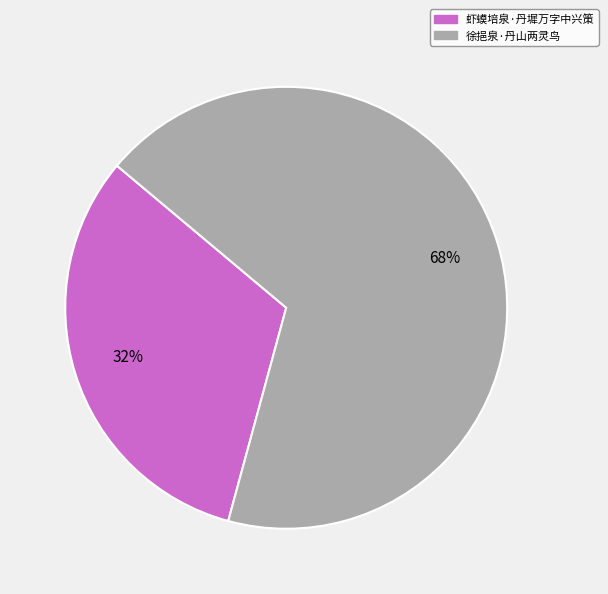

What is the ratio of the value at 虾蟆培泉·丹墀万字中兴策 to the value at 徐挹泉·丹山两灵鸟?

0.5